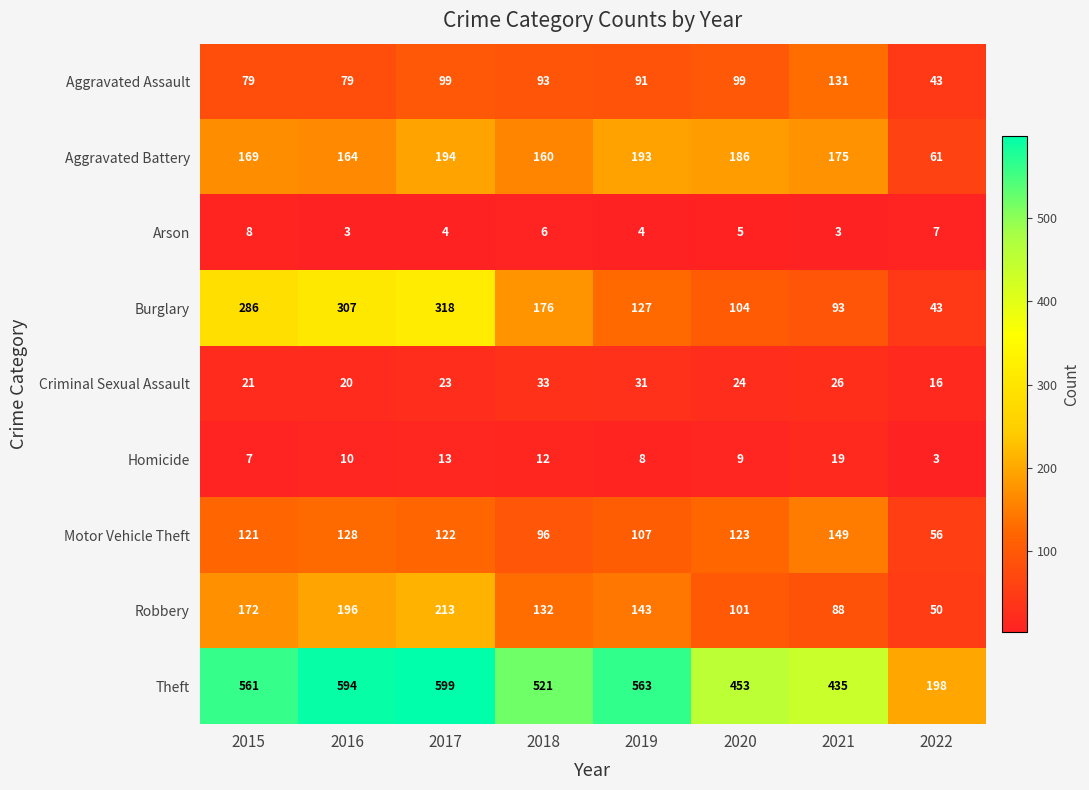

At 2017, list the series in order from smallest to largest.

Arson, Homicide, Criminal Sexual Assault, Aggravated Assault, Motor Vehicle Theft, Aggravated Battery, Robbery, Burglary, Theft